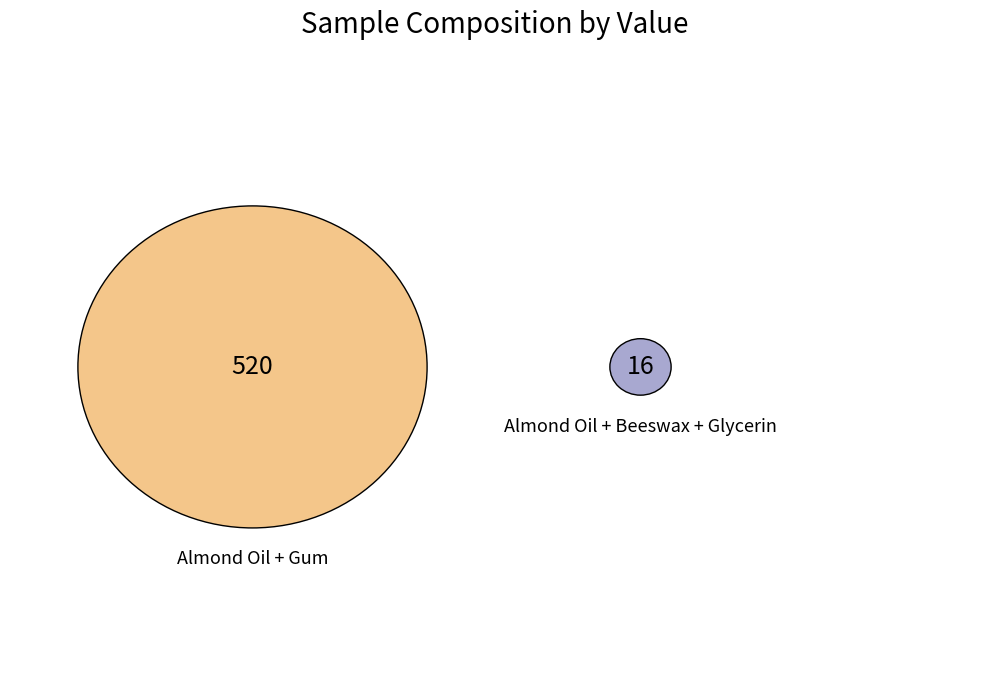

The Almond Oil + Gum slice represents 89% of the pie. True or false?

False